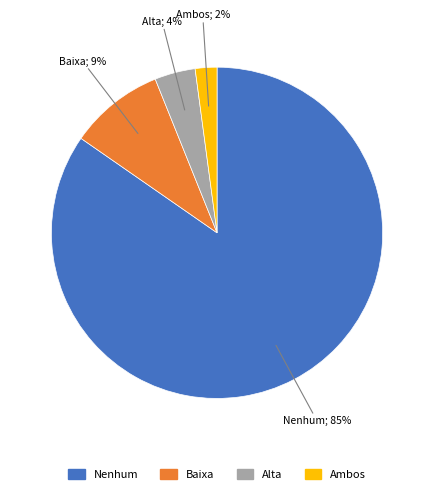

To the nearest percent, what is the difference between the largest and smallest slice percentages?

83%